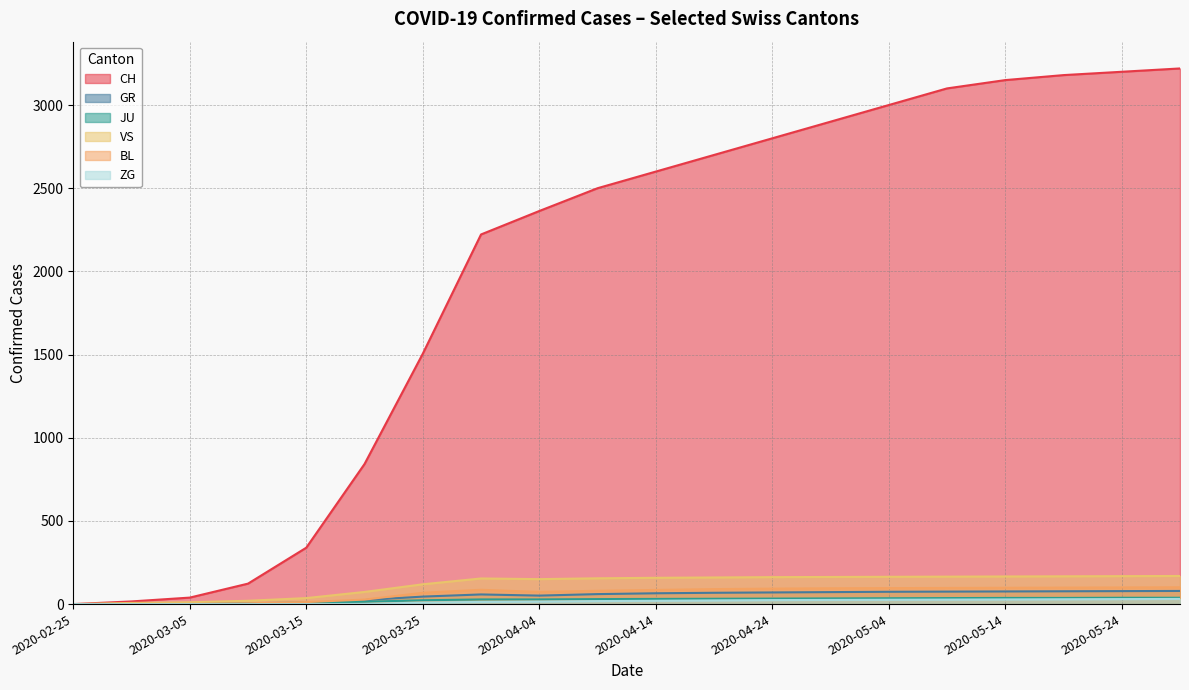

At which category is the sum across all series the highest?

2020-05-29